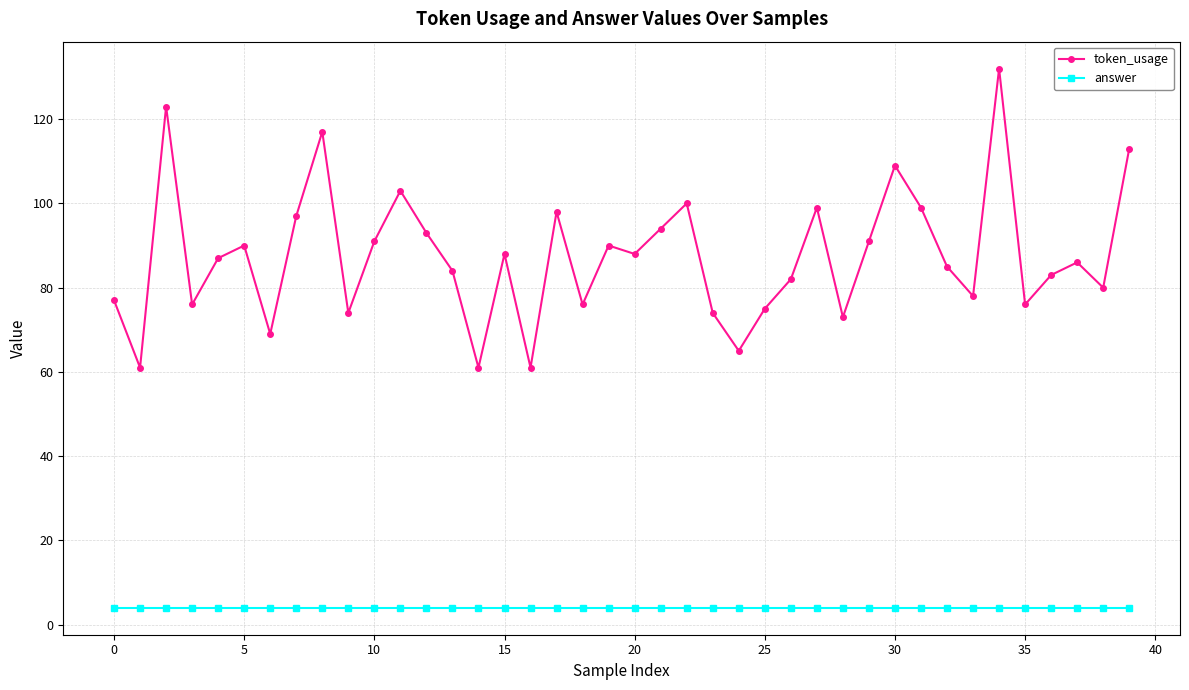

What is the minimum value shown in the chart?

4